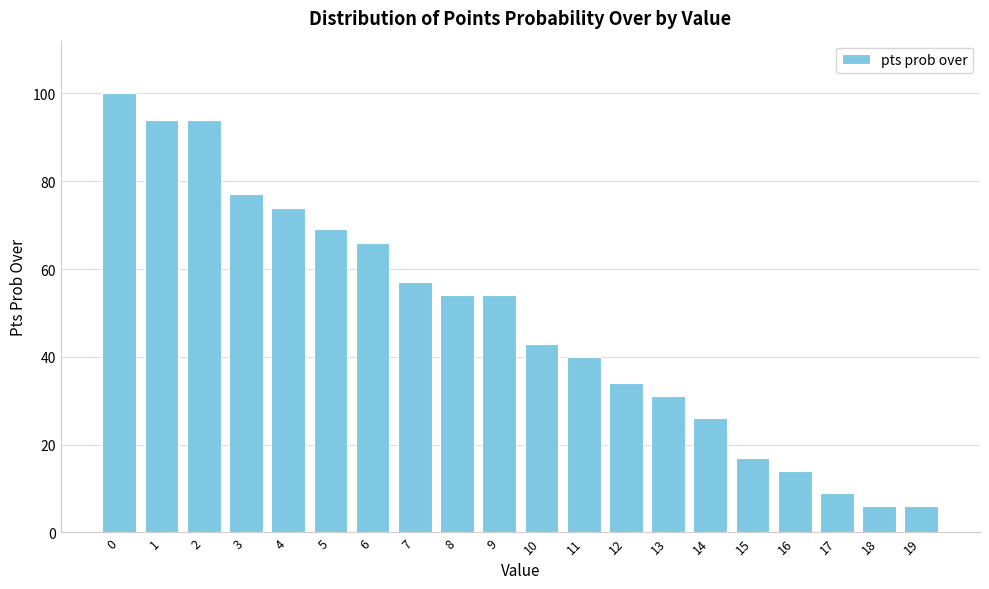

Reading right to left, list all the values displayed in this chart.

6	6	9	14	17	26	31	34	40	43	54	54	57	66	69	74	77	94	94	100